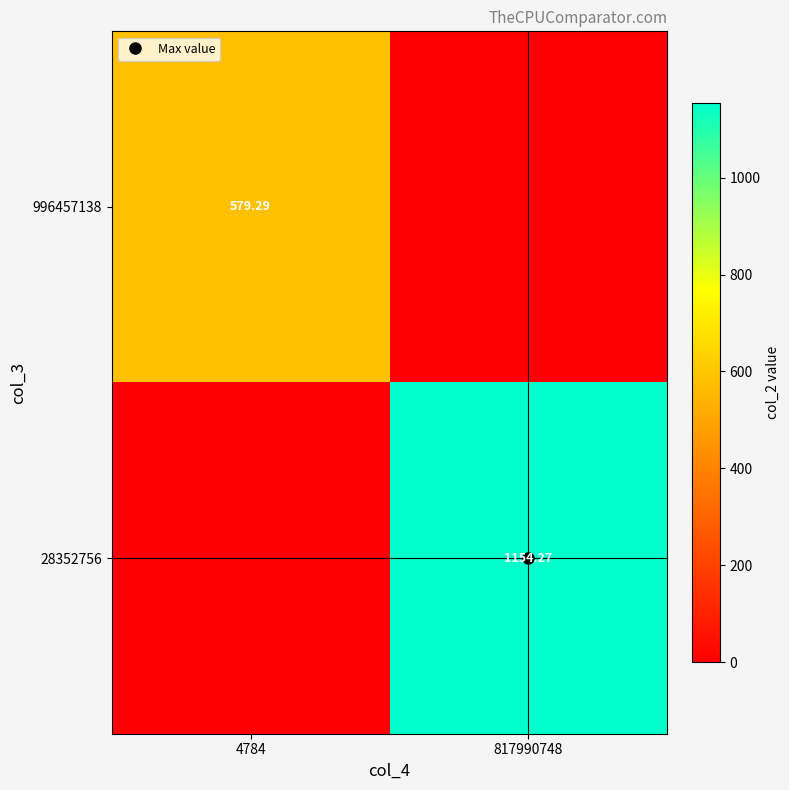

How many data points in 28352756 are above 1154?

1